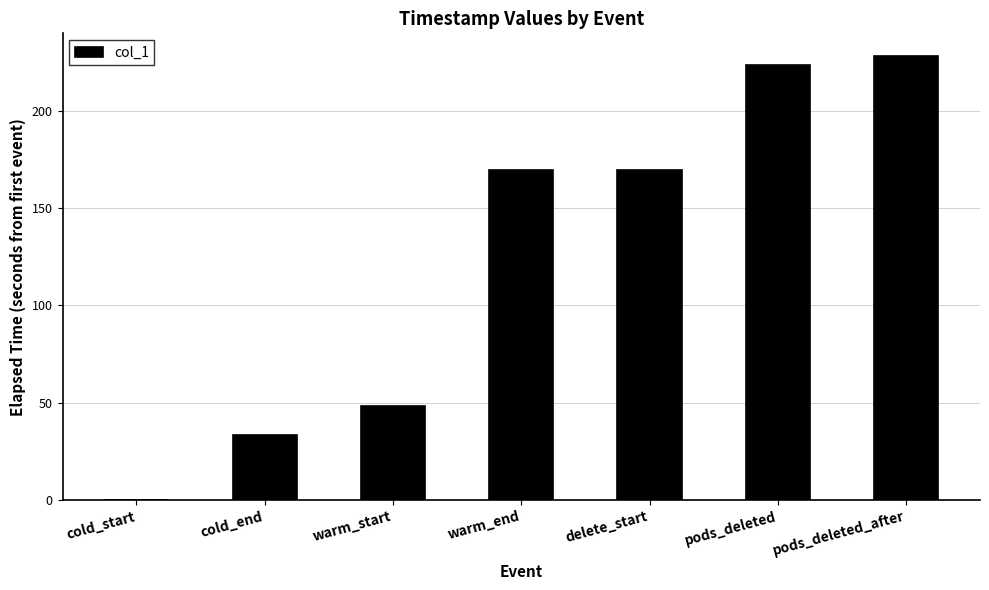

What is the maximum value shown in the chart?

228.3